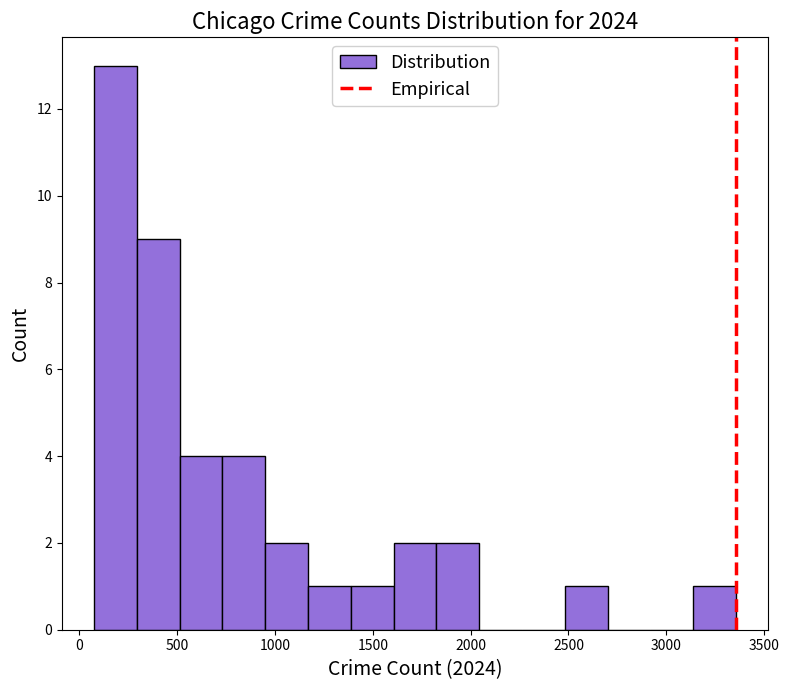

Reading left to right, list every bar in this chart as the range it spans on the x-axis followed by its height. Neither the bar edges nor the heights are printed on the chart, so give them approximately, as read against the axes.

50 to 300: 13
300 to 500: 9
500 to 750: 4
750 to 950: 4
950 to 1150: 2
1150 to 1400: 1
1400 to 1600: 1
1600 to 1800: 2
1800 to 2050: 2
2050 to 2250: 0
2250 to 2500: 0
2500 to 2700: 1
2700 to 2900: 0
2900 to 3150: 0
3150 to 3350: 1